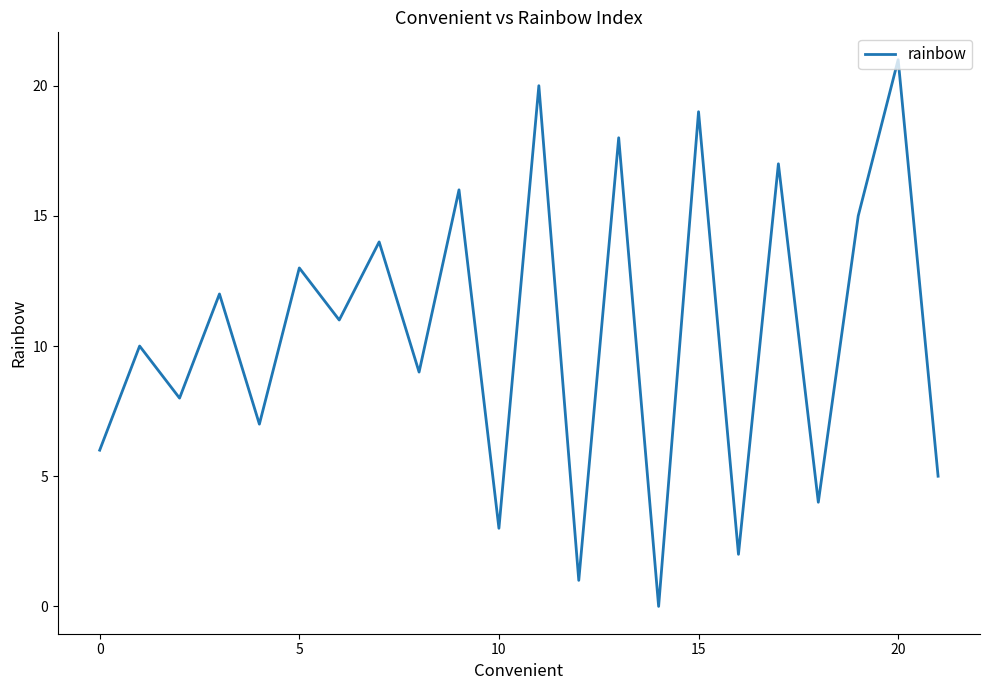

What is the maximum value shown in the chart?

21